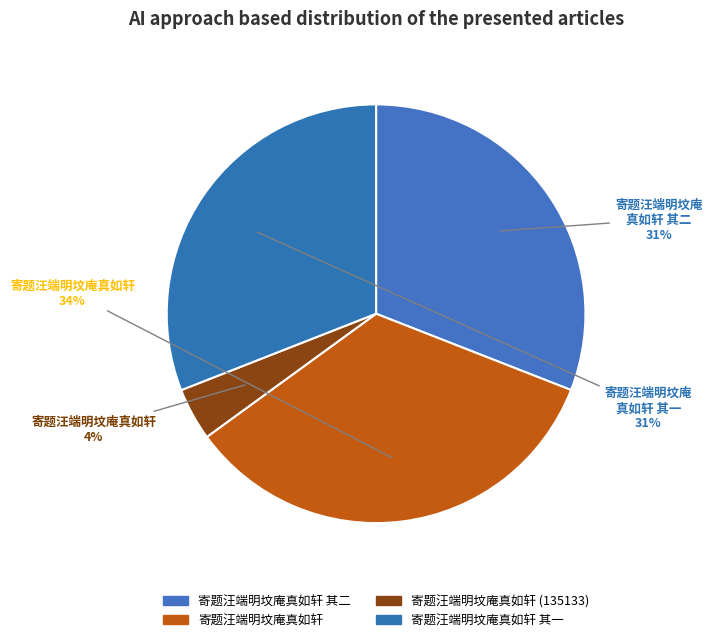

Count the number of slices in the pie.

4